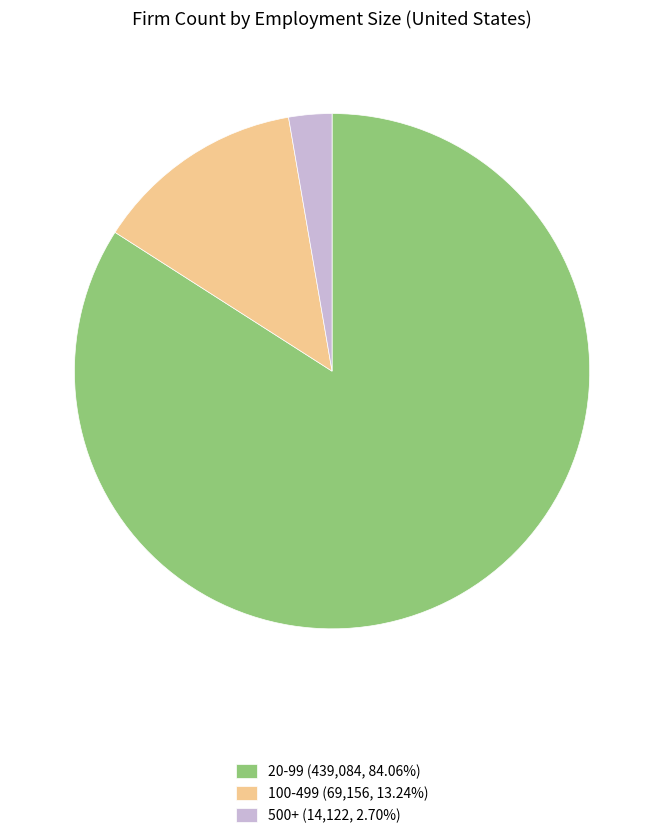

Is the sum of 20-99 (439,084, 84.06%) and 500+ (14,122, 2.70%) greater than half?

Yes